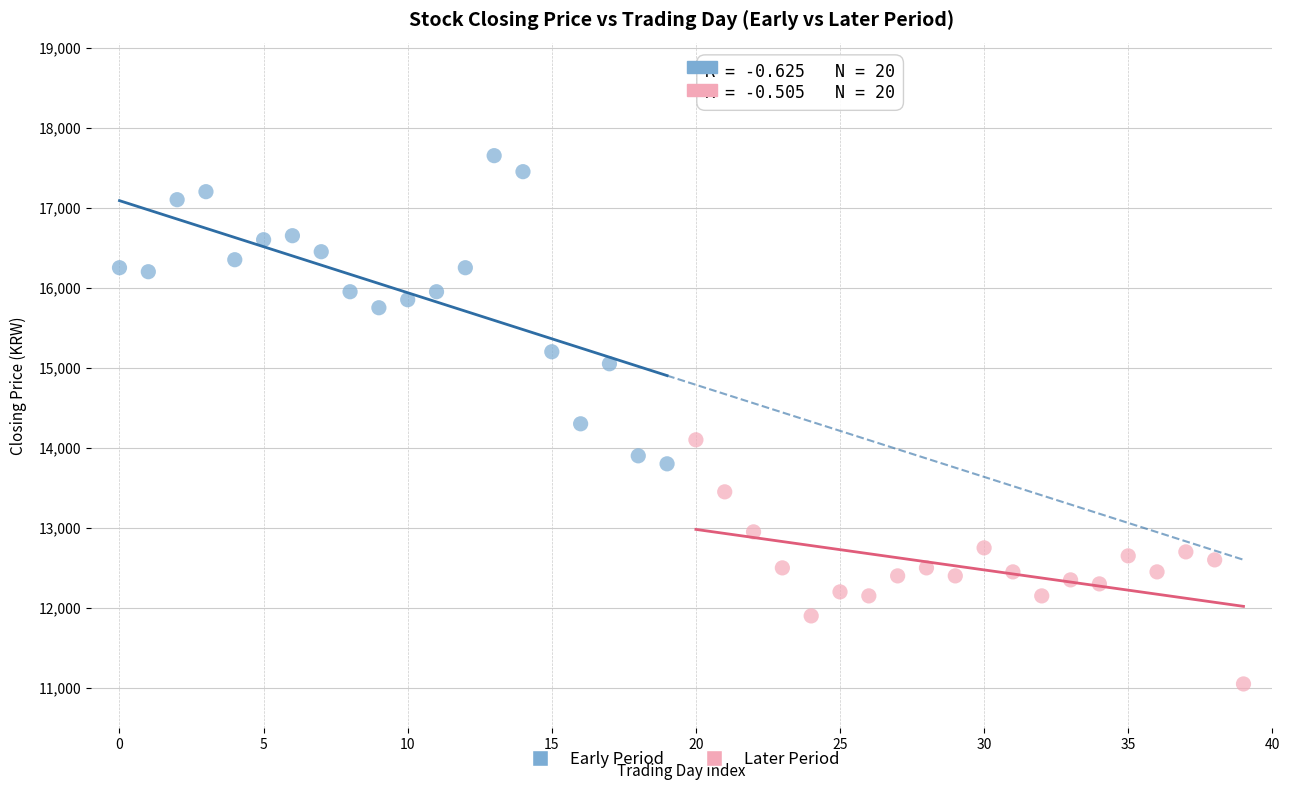

Which series has the widest spread of Y values?

Early Period